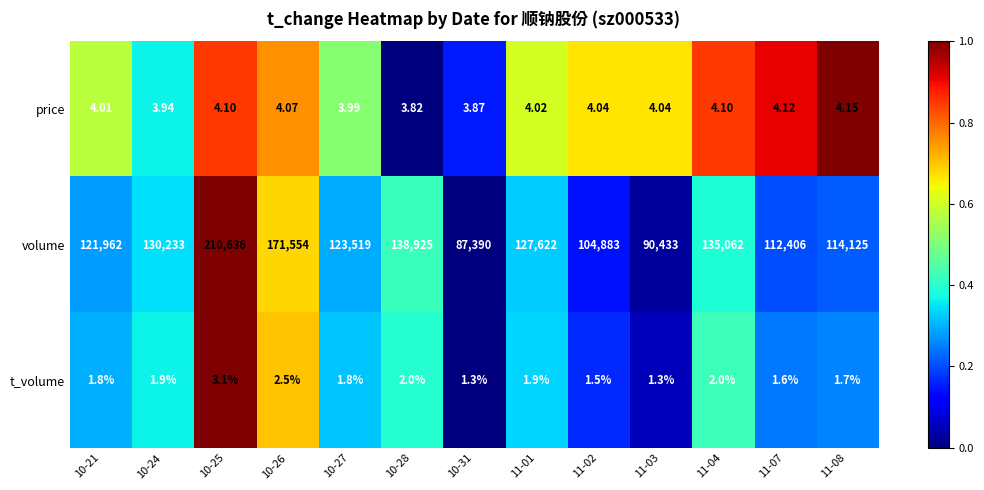

Which series changed the most between 10-27 and 10-31?

volume